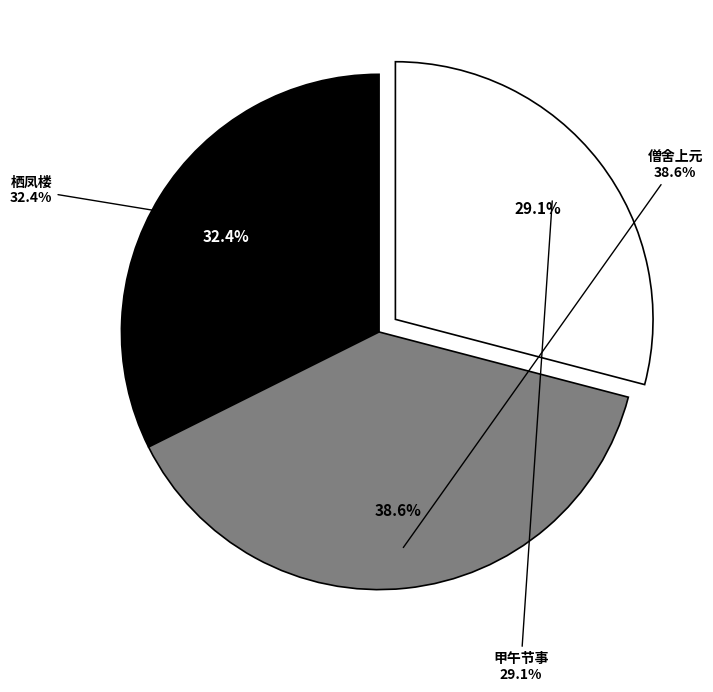

To the nearest percent, what portion does 栖凤楼·强忆余欢损百忧 represent?

32%